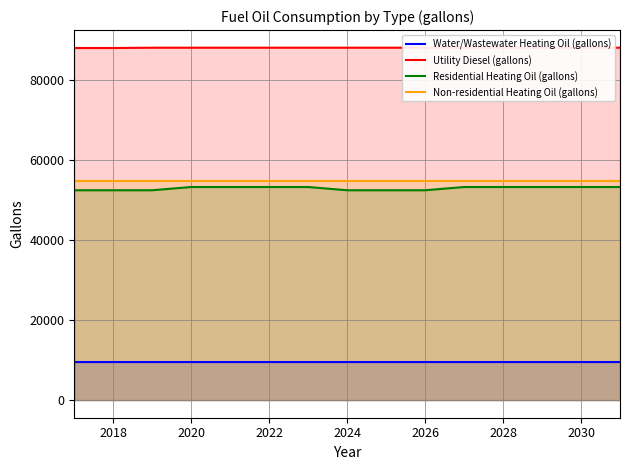

True or false: Non-residential Heating Oil (gallons) and Utility Diesel (gallons) cross at least once.

False